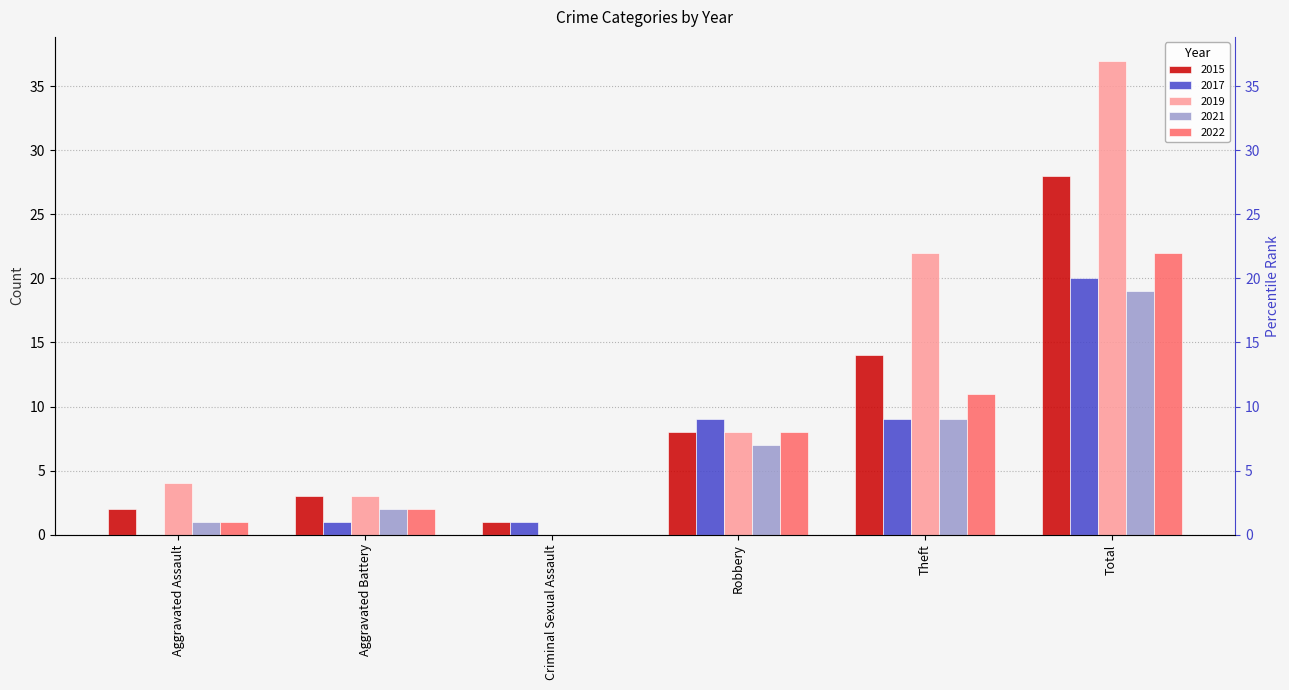

Which series has the largest range (max minus min)?

2019